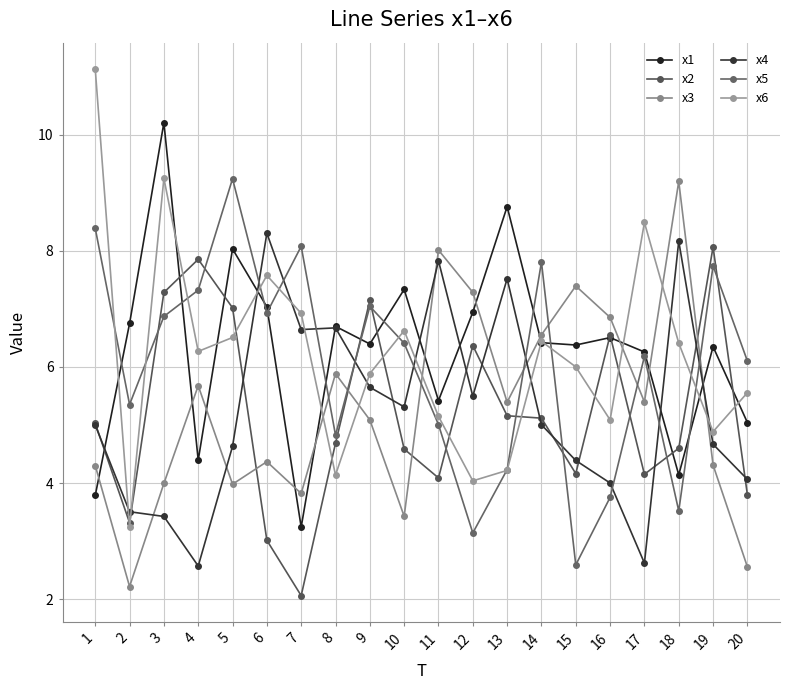

What value does the x4 series have at 20?

4.1